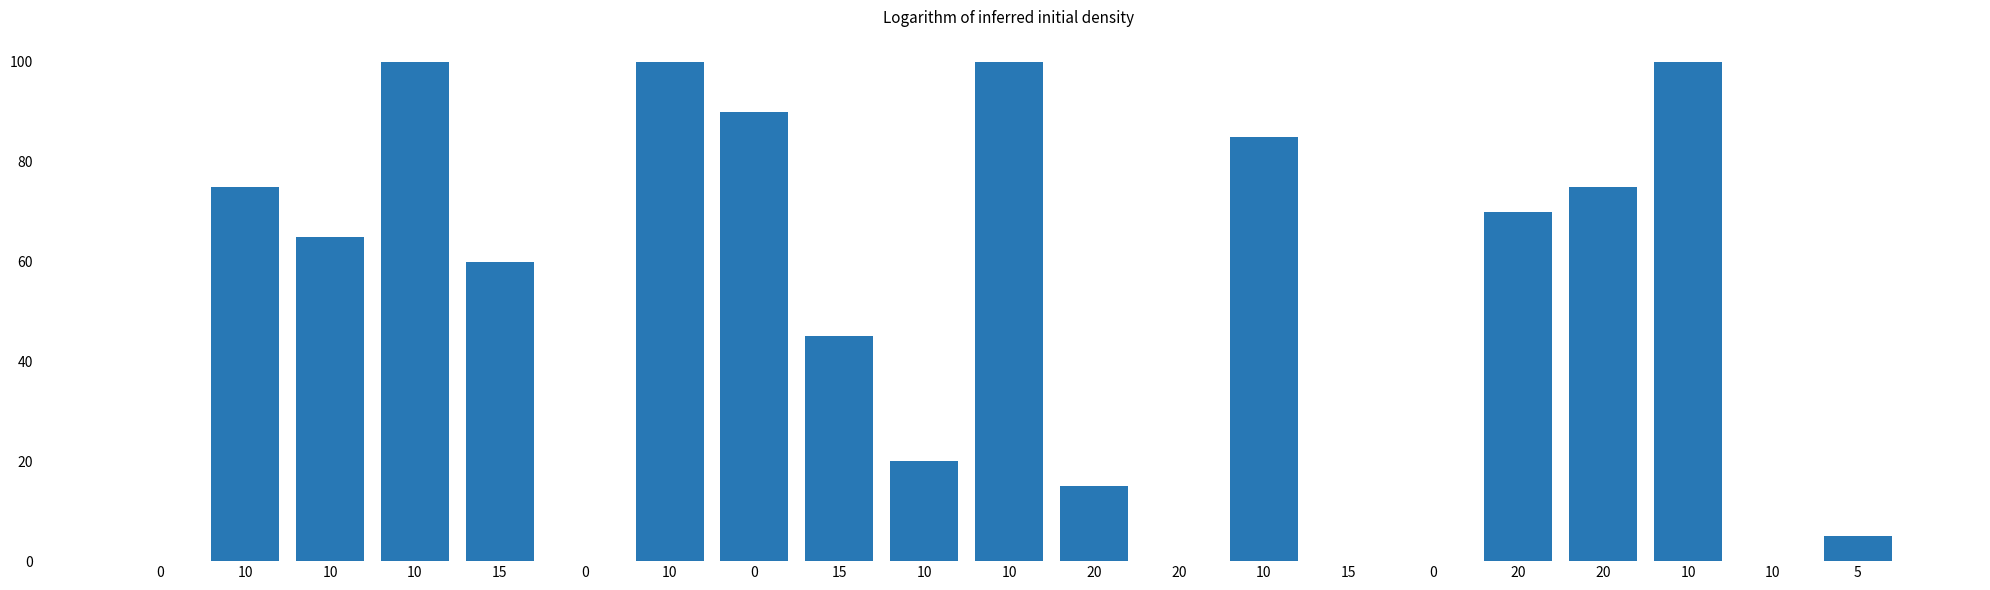

True or false: the data shows 65 at 10.

True